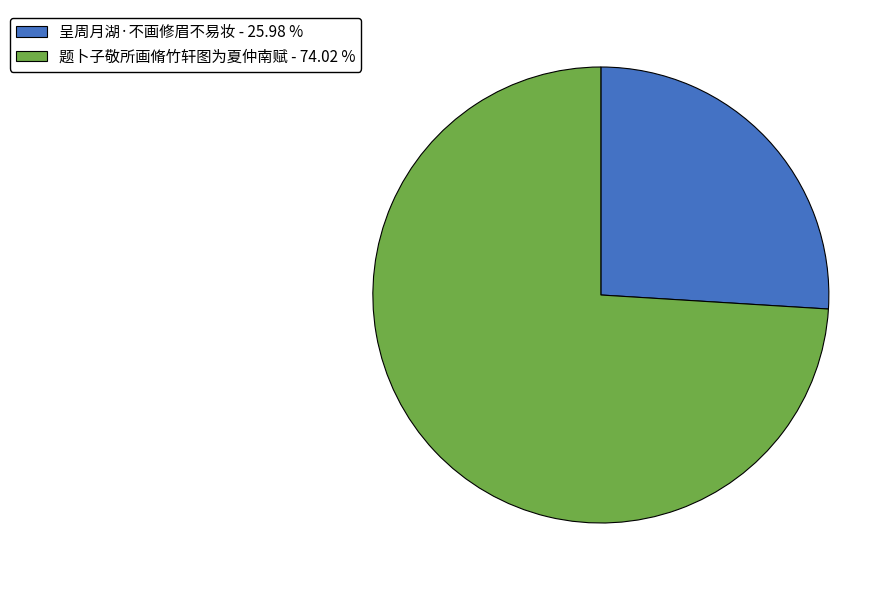

Rank the categories by value from lowest to highest.

呈周月湖·不画修眉不易妆, 题卜子敬所画脩竹轩图为夏仲南赋